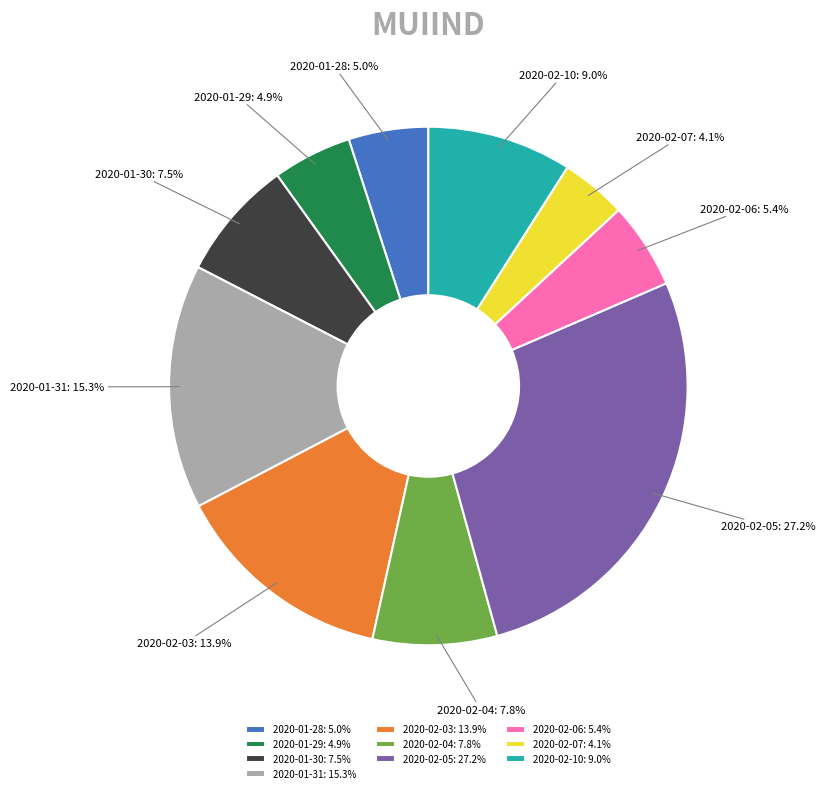

Which category has the biggest portion of the pie?

2020-02-05